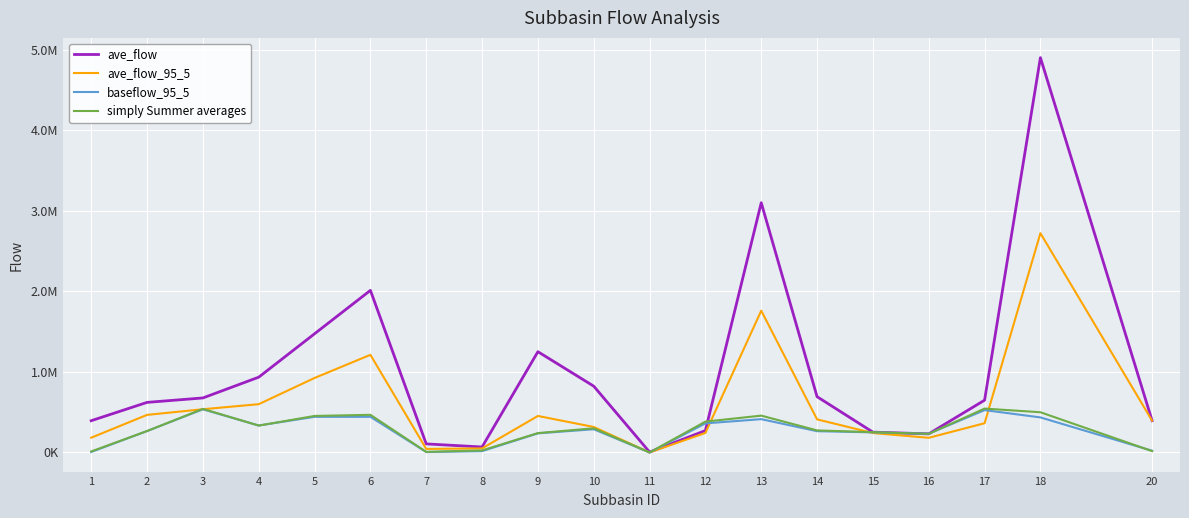

Does the chart have visible grid lines?

Yes